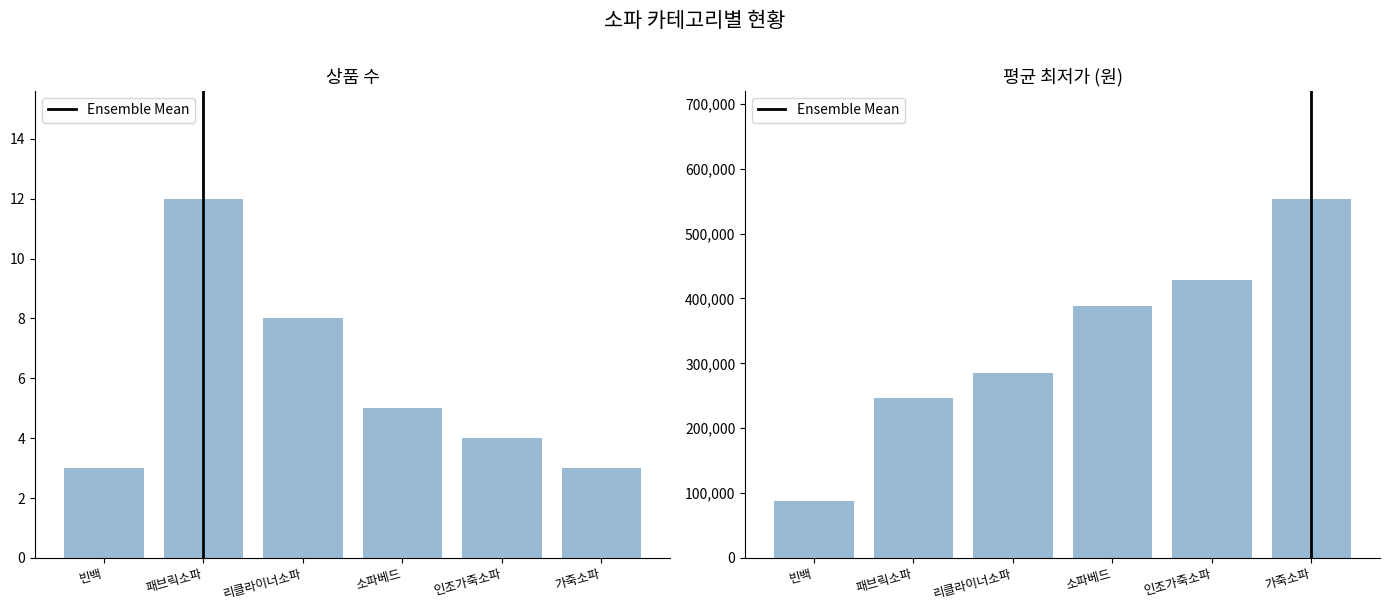

What position from the left is 인조가죽소파?

5